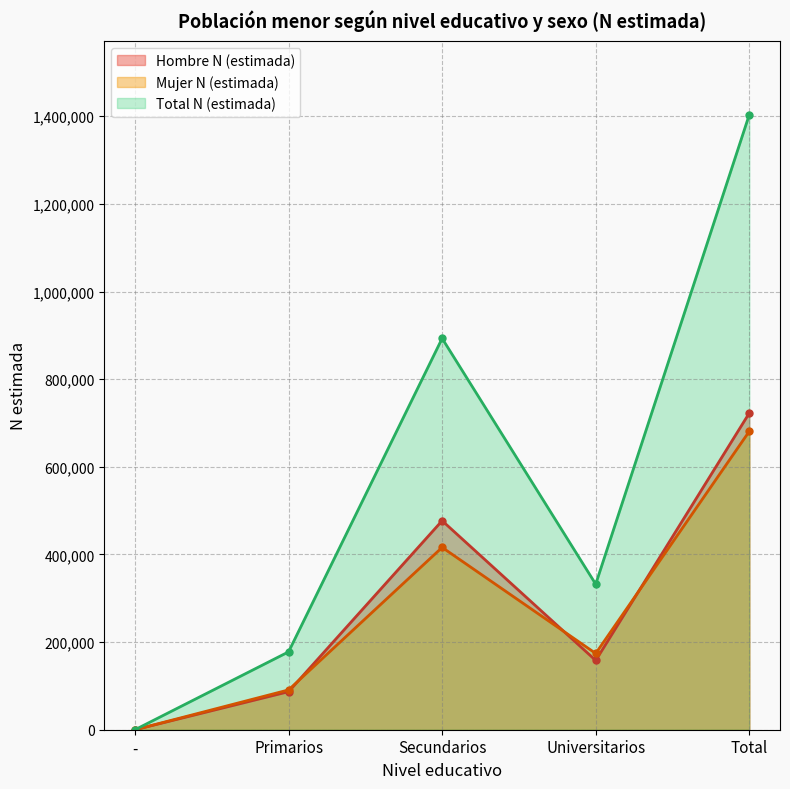

Reading right to left, what are all the values shown in this chart?

Hombre N (estimada): 722700	158138	476991	86844	0
Mujer N (estimada): 681021	174066	416087	90867	0
Total N (estimada): 1403721	332205	893078	177712	0